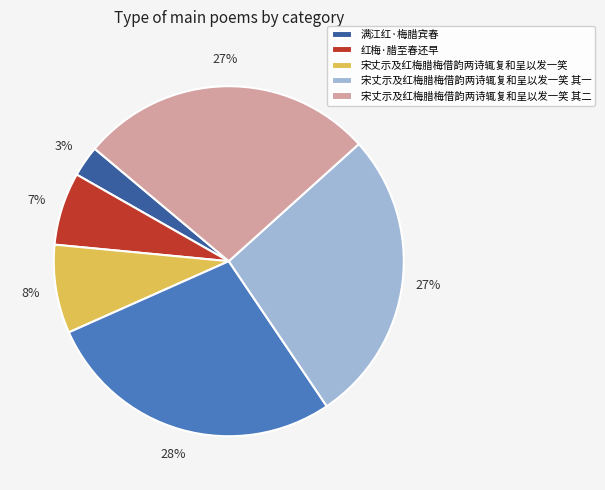

Is there any slice that represents more than half of the pie?

No